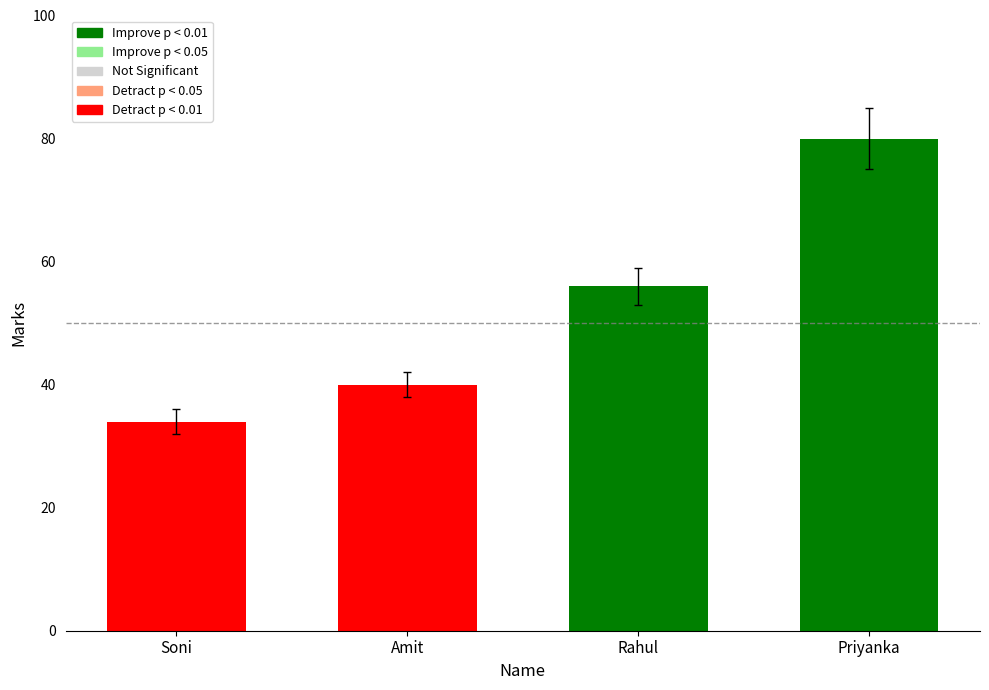

Which category has the highest value across all series?

Priyanka